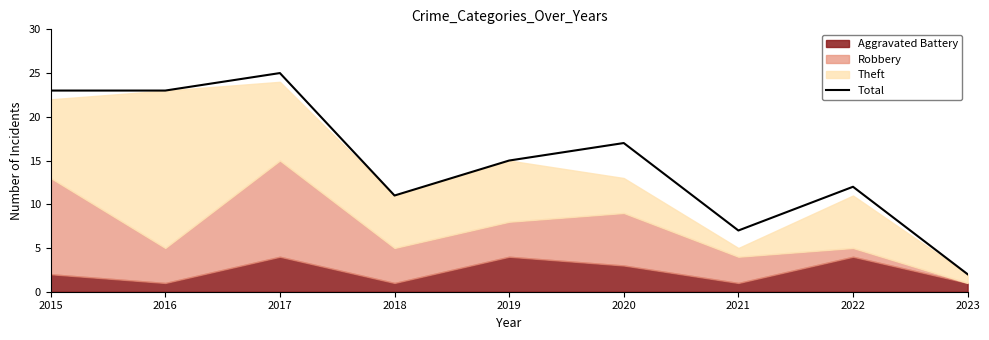

Does the chart display data point markers on the line(s)?

No